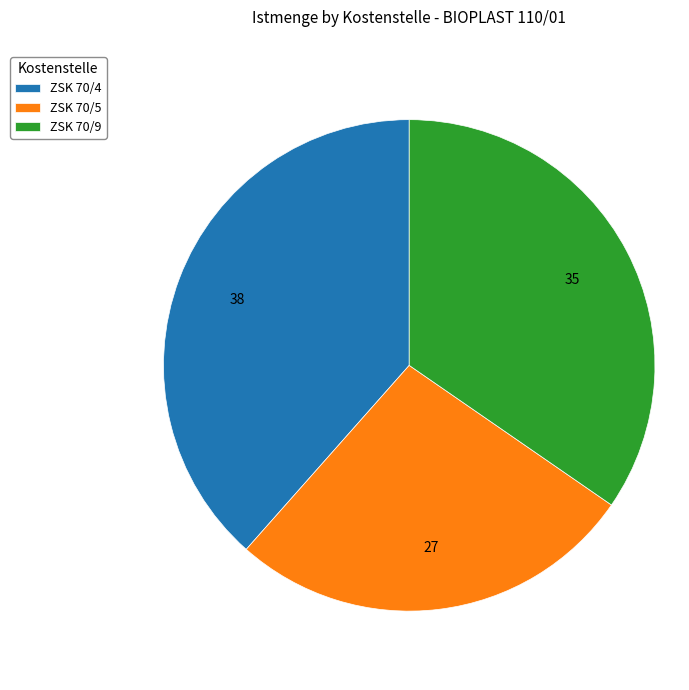

Which slice is the largest?

ZSK 70/4